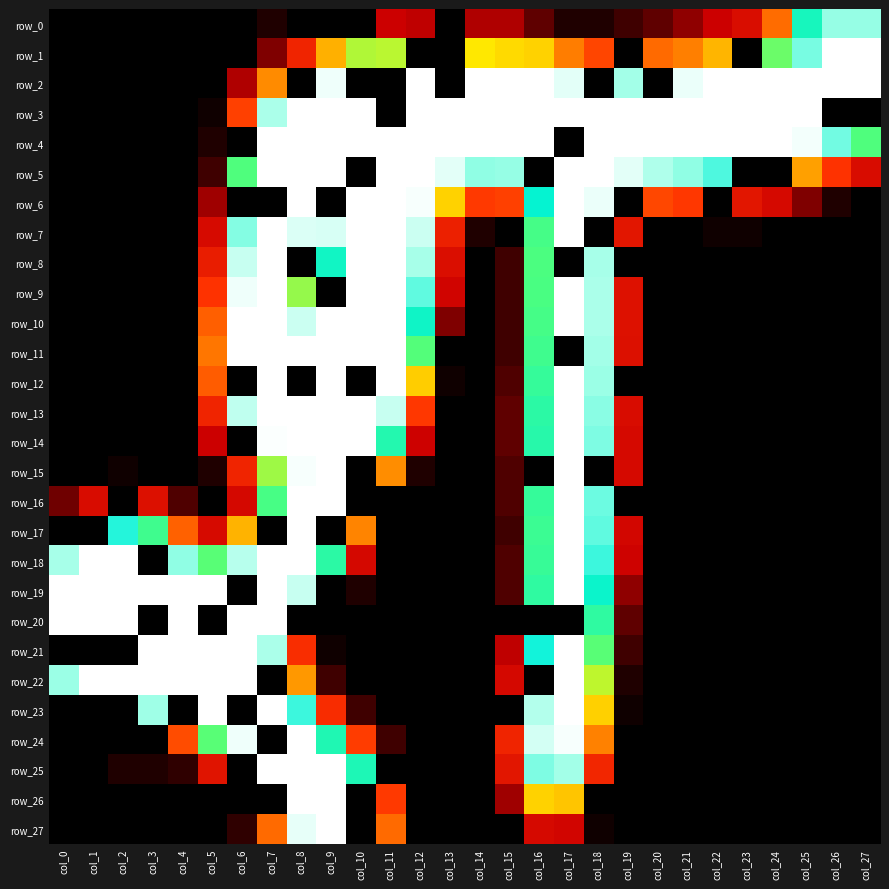

Is it true that row_22 equals -97 at col_11?

False